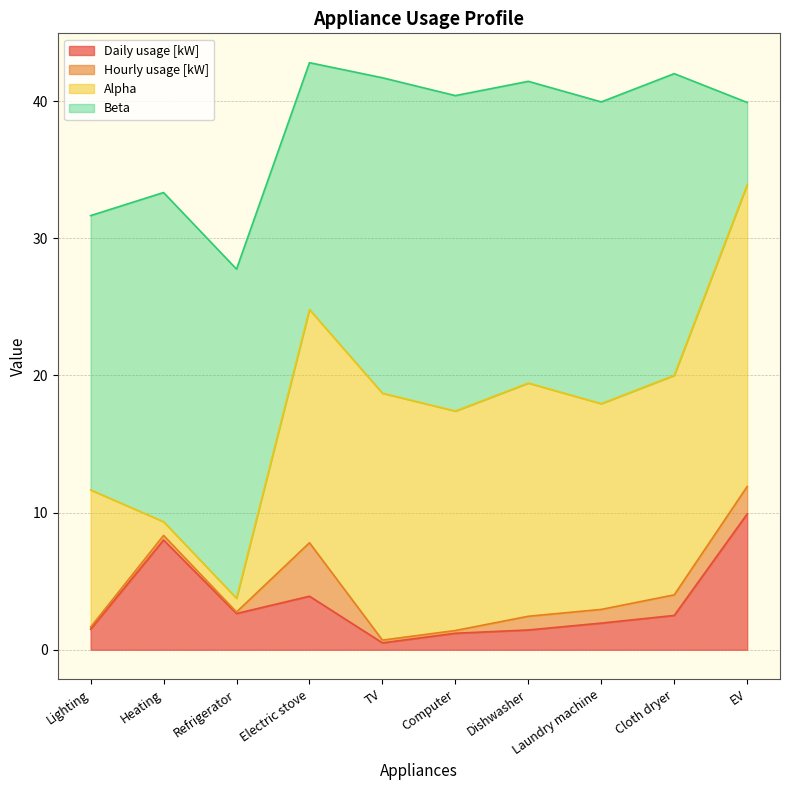

True or false: Daily usage [kW] and Hourly usage [kW] intersect in this chart.

False